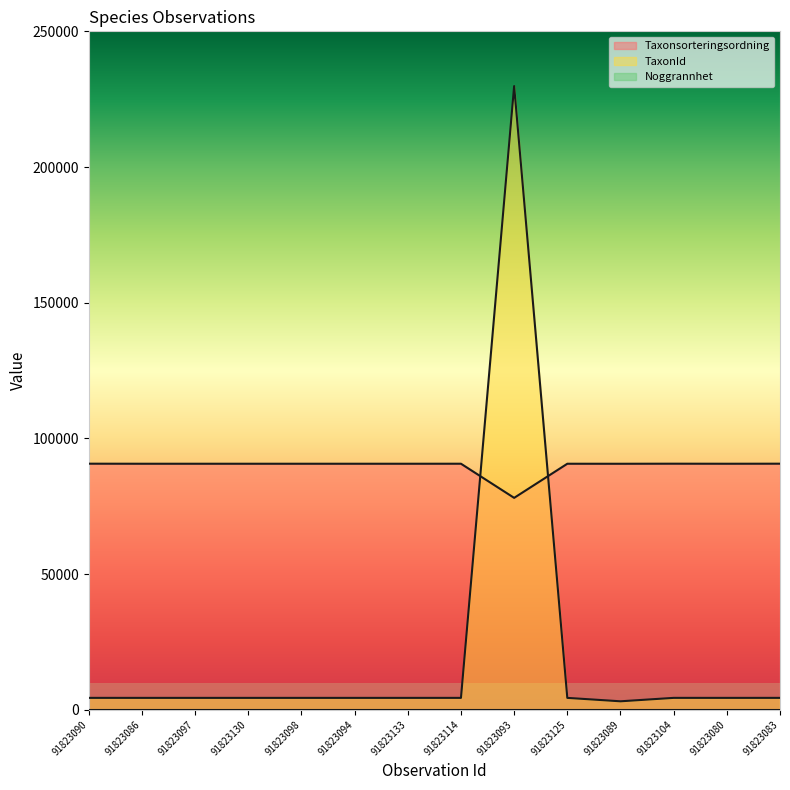

What is the average value of the Taxonsorteringsordning series?

89752